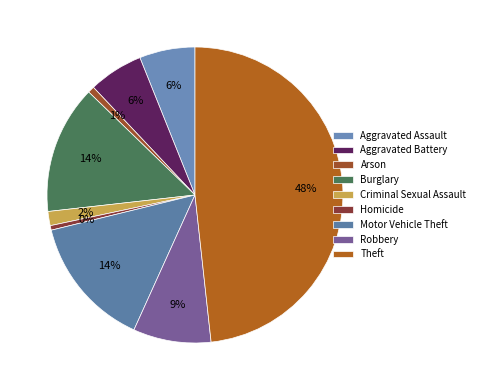

To the nearest percent, what is the average slice percentage?

11%